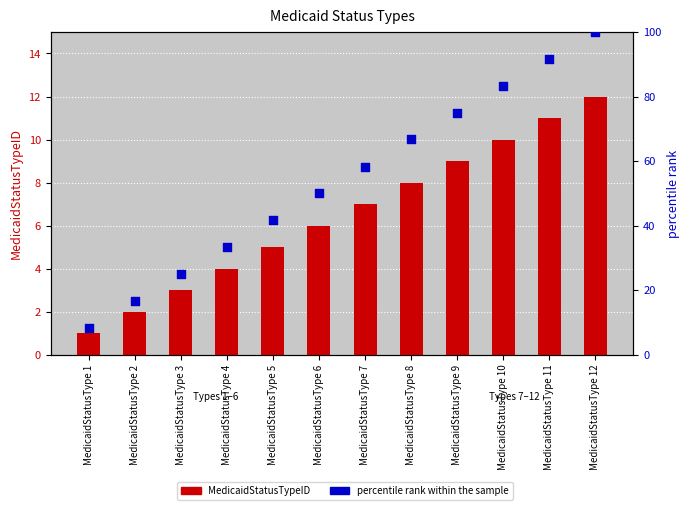

Which series contains the highest Y value?

percentile rank within the sample